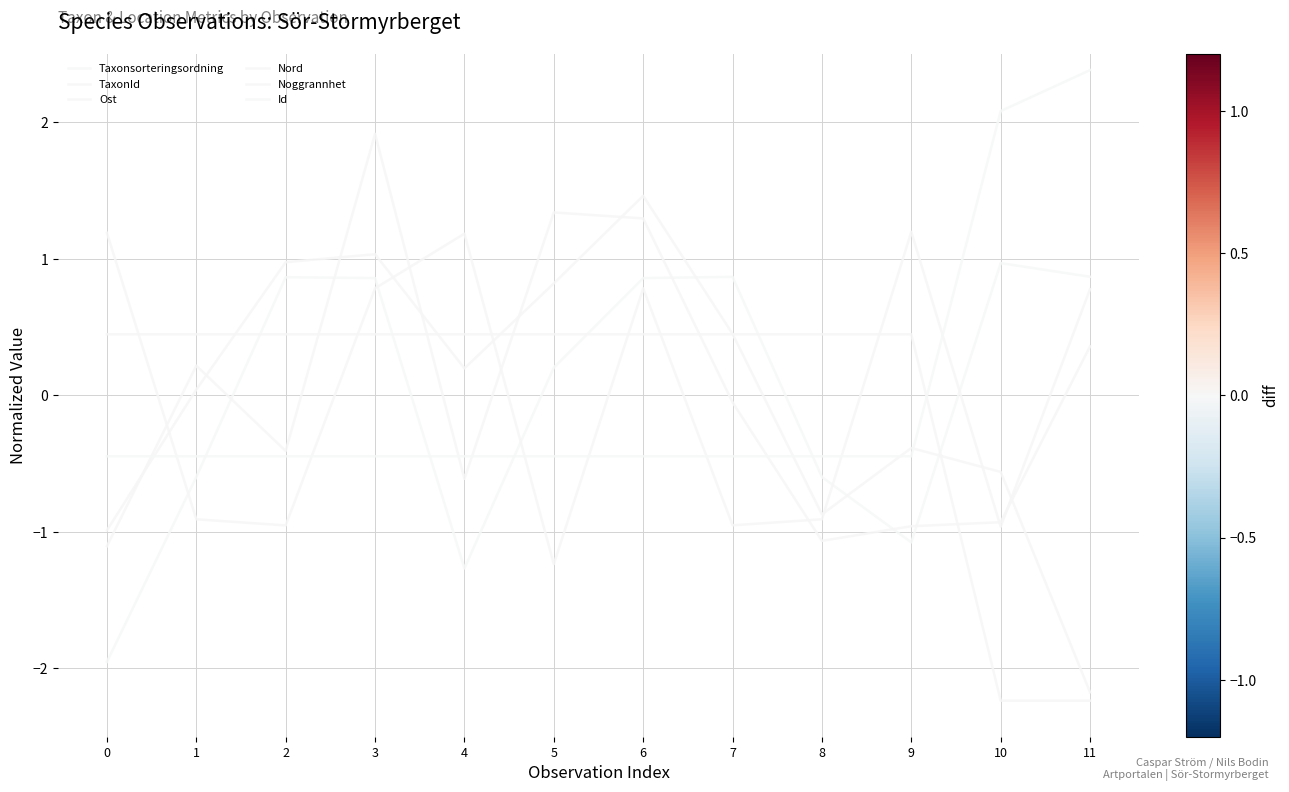

At which category does TaxonId reach its first local valley?

2